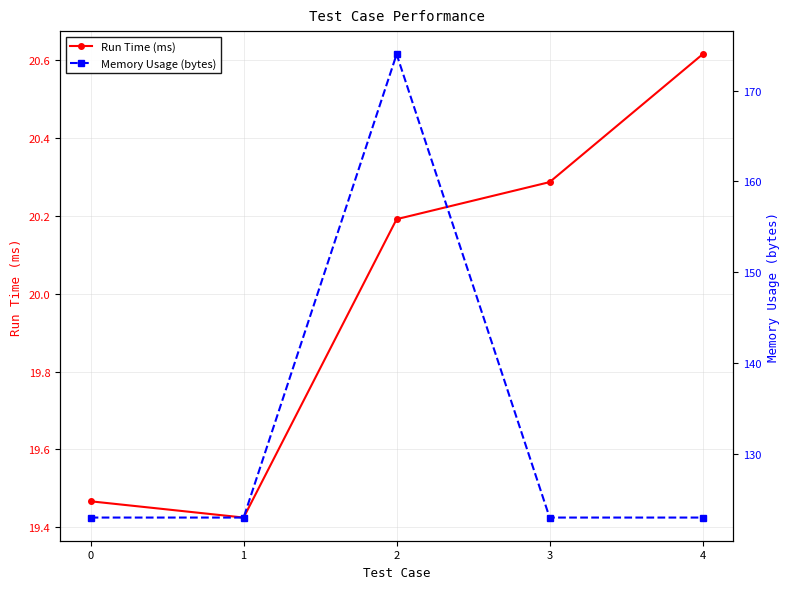

Reading right to left, what are all the values shown in this chart?

Run Time (ms): 20.6	20.3	20.2	19.4	19.5
Memory Usage (bytes): 123.0	123.0	174.0	123.0	123.0